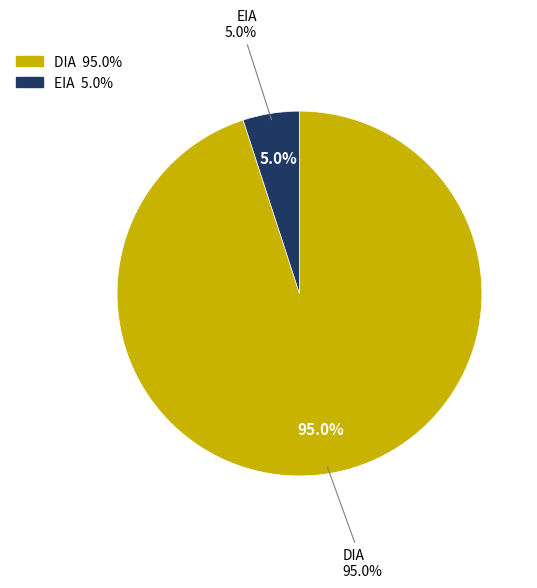

How many slices are in this pie chart?

2